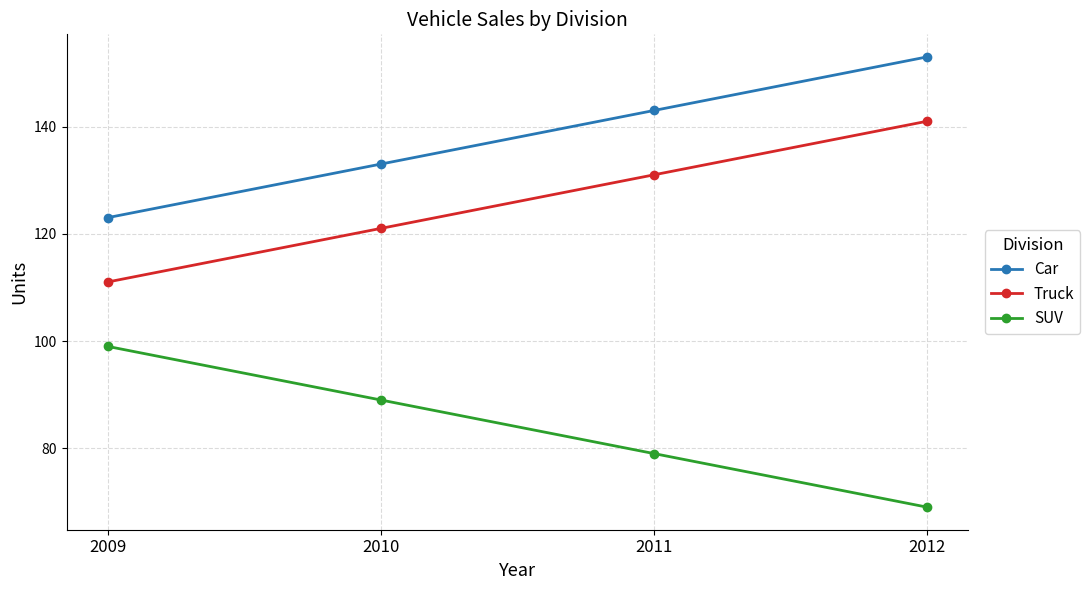

What is the difference between the highest and lowest values at 2011?

64